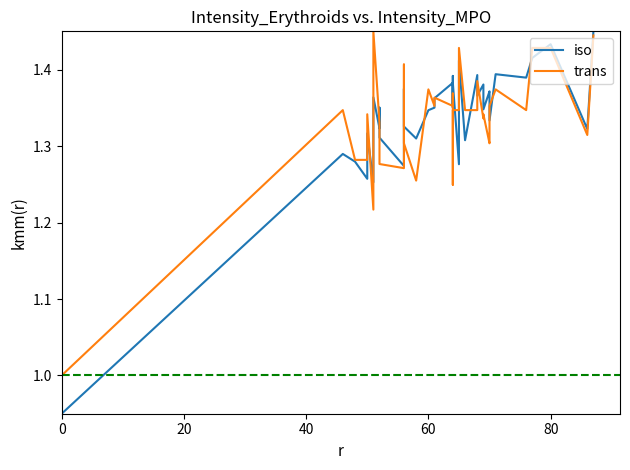

How many times do iso and trans cross each other?

18